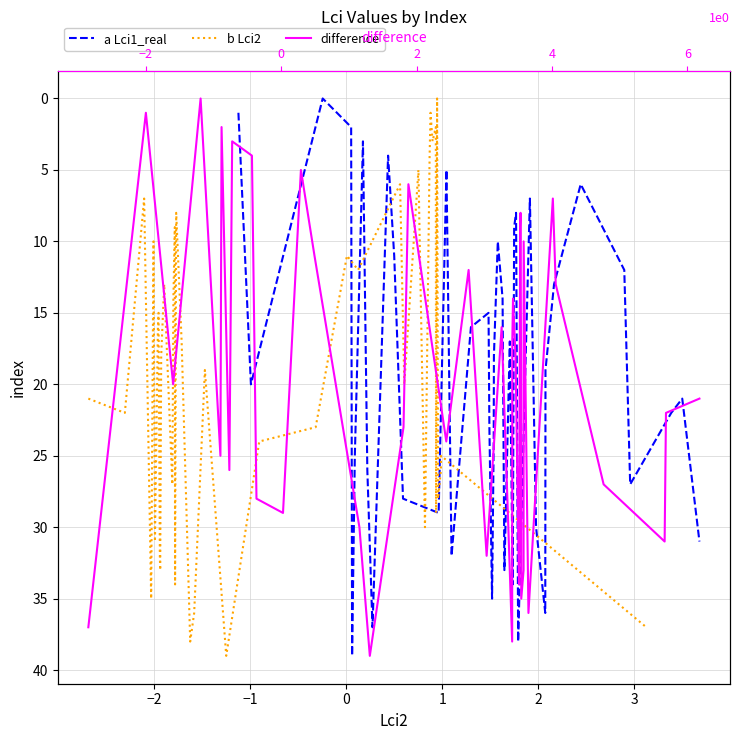

Reading left to right, extract all data points from this chart.

a Lci1_real: 1	20	0	2	39	25	3	26	37	4	11	28	29	5	32	16	15	23	35	24	18	10	14	33	17	34	9	8	38	7	30	36	19	13	6	12	27	22	21	31
b Lci2: 21	22	7	35	10	31	16	15	32	33	18	13	27	14	9	34	8	17	38	36	19	39	24	23	11	12	6	20	5	30	4	1	3	2	29	0	28	26	25	37
difference: 37	1	20	0	25	2	26	3	4	28	29	5	11	30	39	23	6	24	12	32	16	38	17	14	15	18	34	9	8	19	35	33	10	36	7	13	27	31	22	21